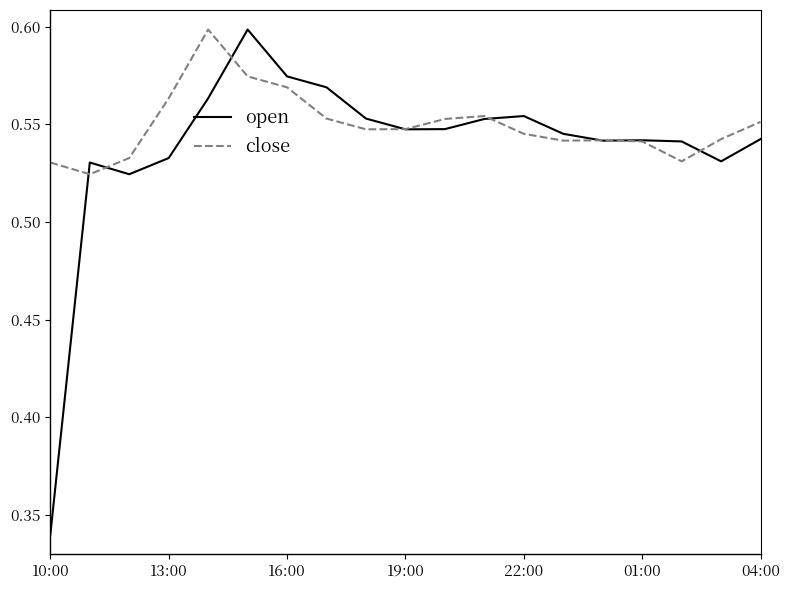

At how many categories does at least one series exceed 0?

19